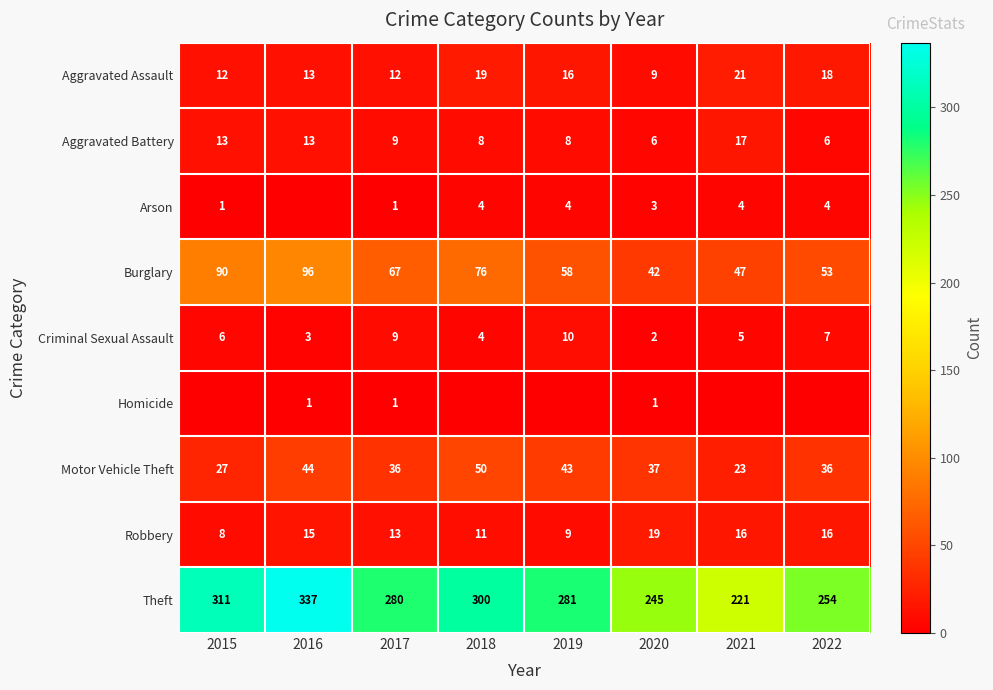

What is the maximum value shown in the chart?

337